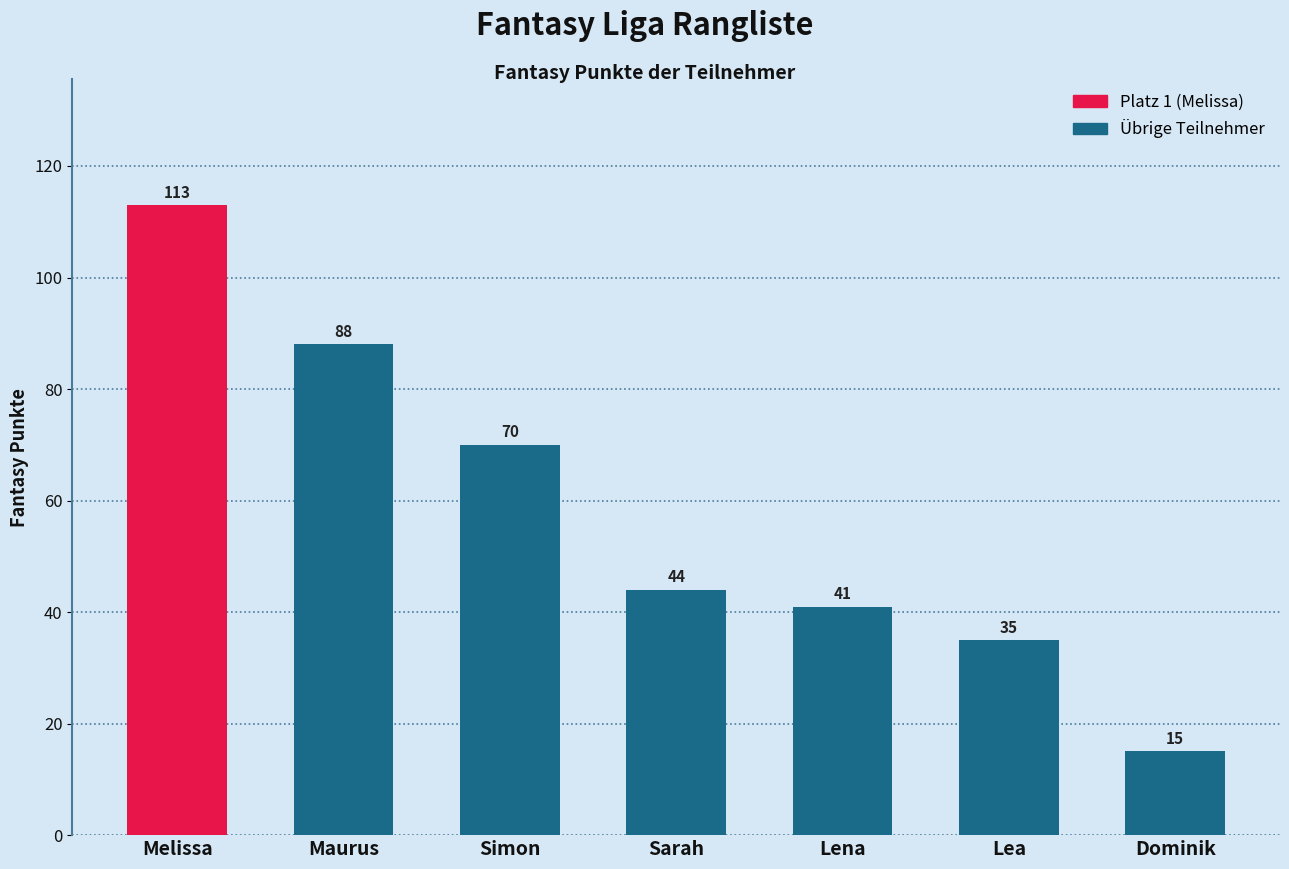

What is the difference between the maximum and minimum values?

98